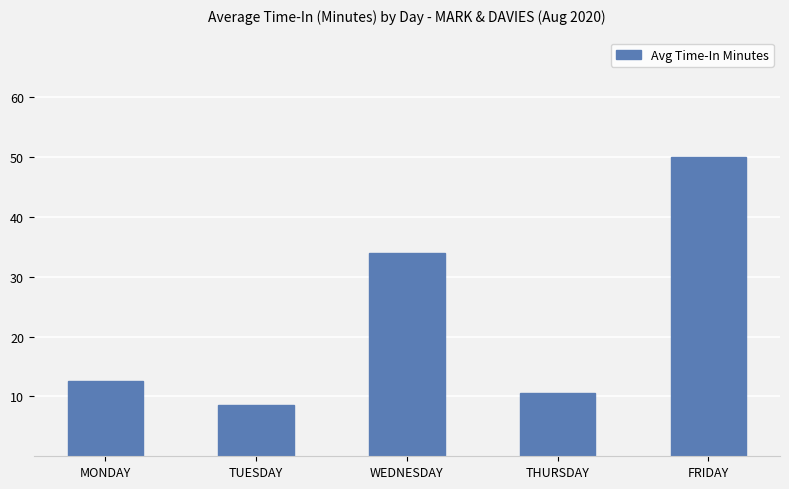

List the labels in order of value, smallest first.

TUESDAY, THURSDAY, MONDAY, WEDNESDAY, FRIDAY